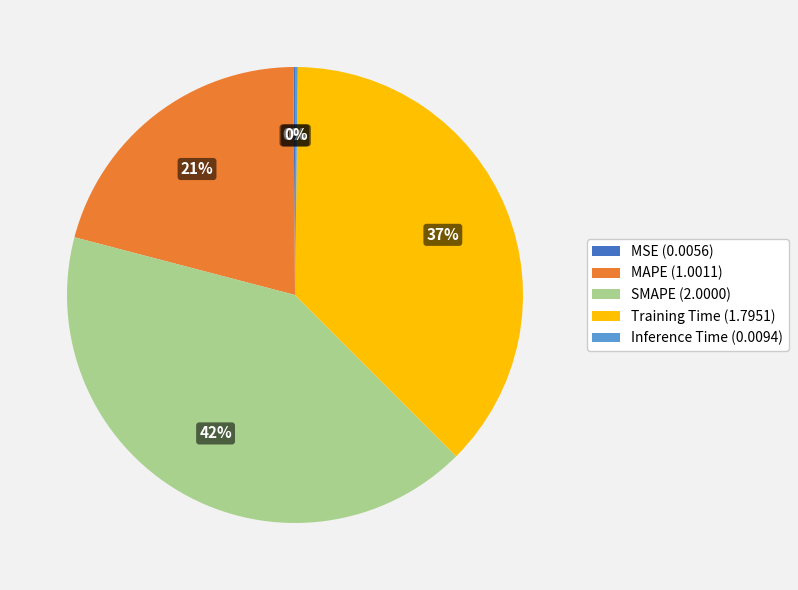

What is the largest slice in the pie chart?

SMAPE